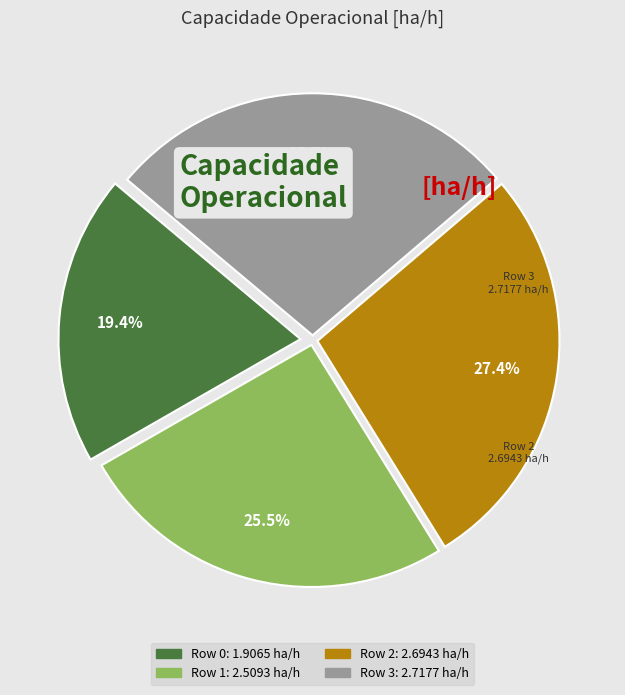

Is the sum of Row 1 and Row 2 greater than half?

Yes